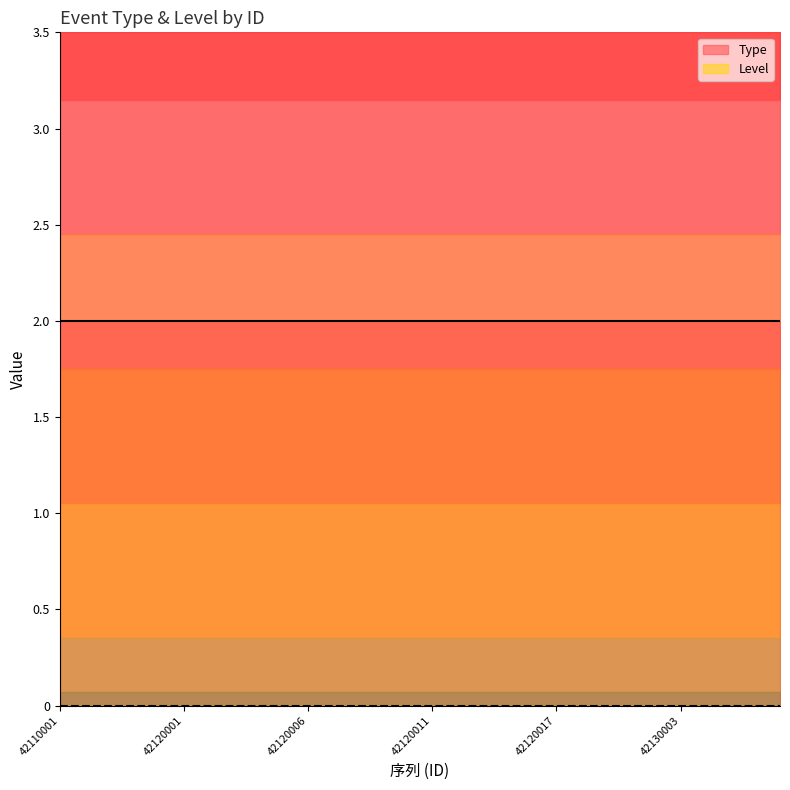

True or false: Level and Type intersect in this chart.

False